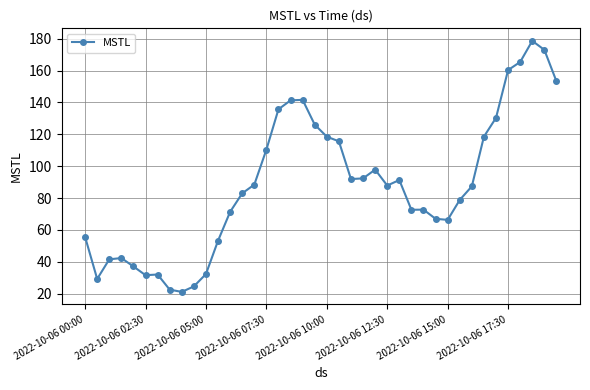

What is the greatest value displayed?

178.7